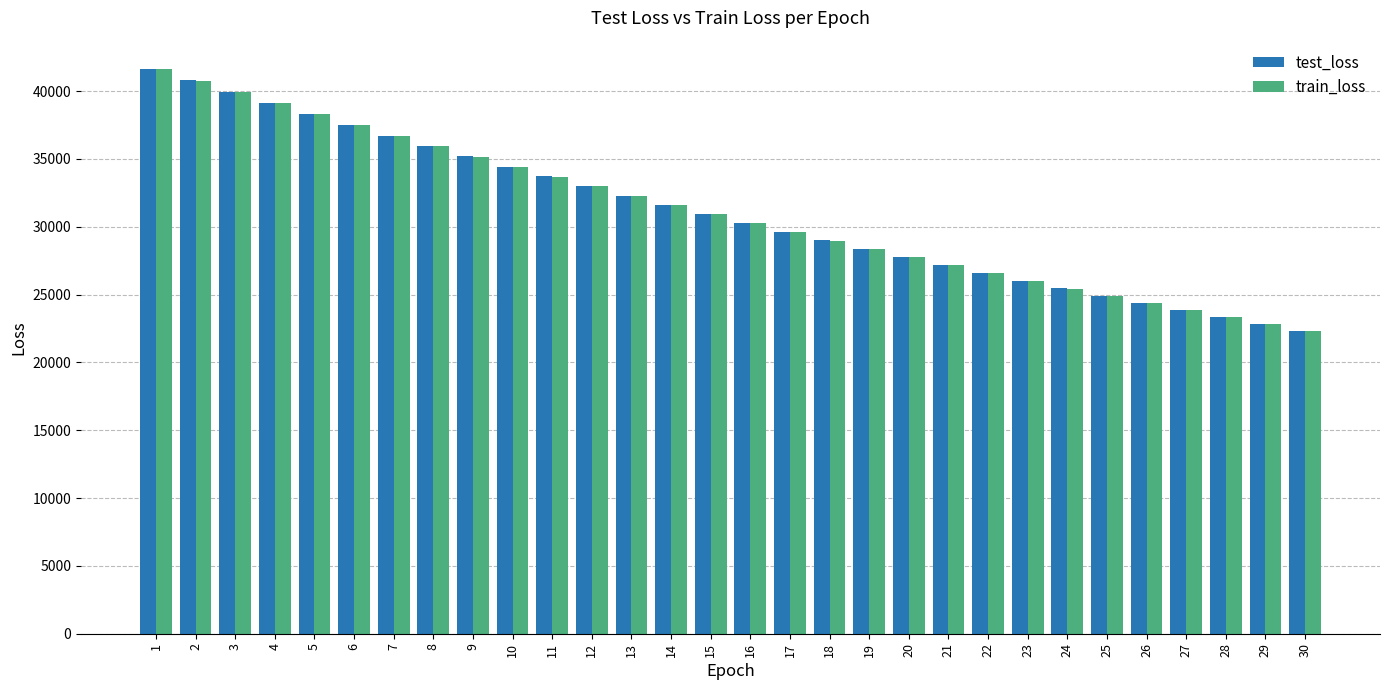

What is the total value across all series at 3?

79872.4